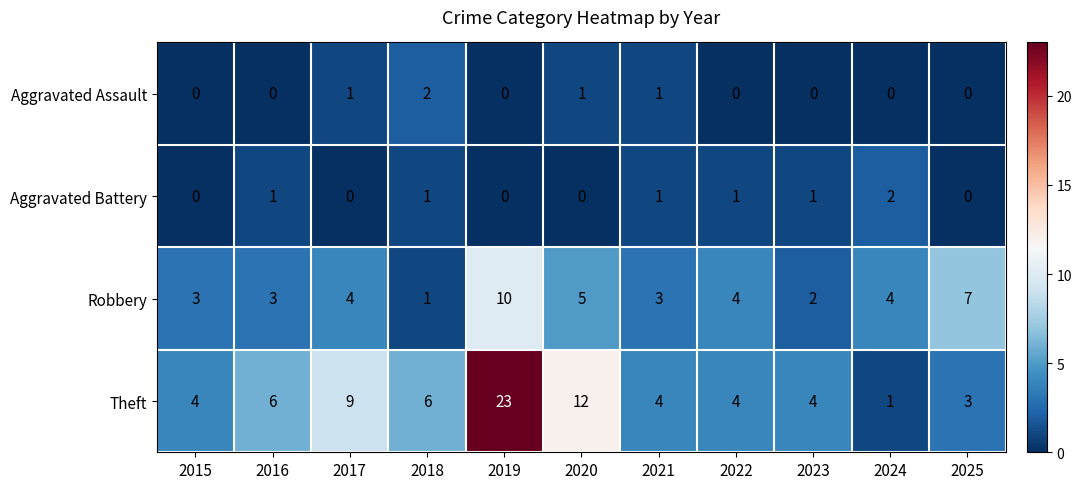

The value of Aggravated Assault at 2018 is 3. True or false?

False